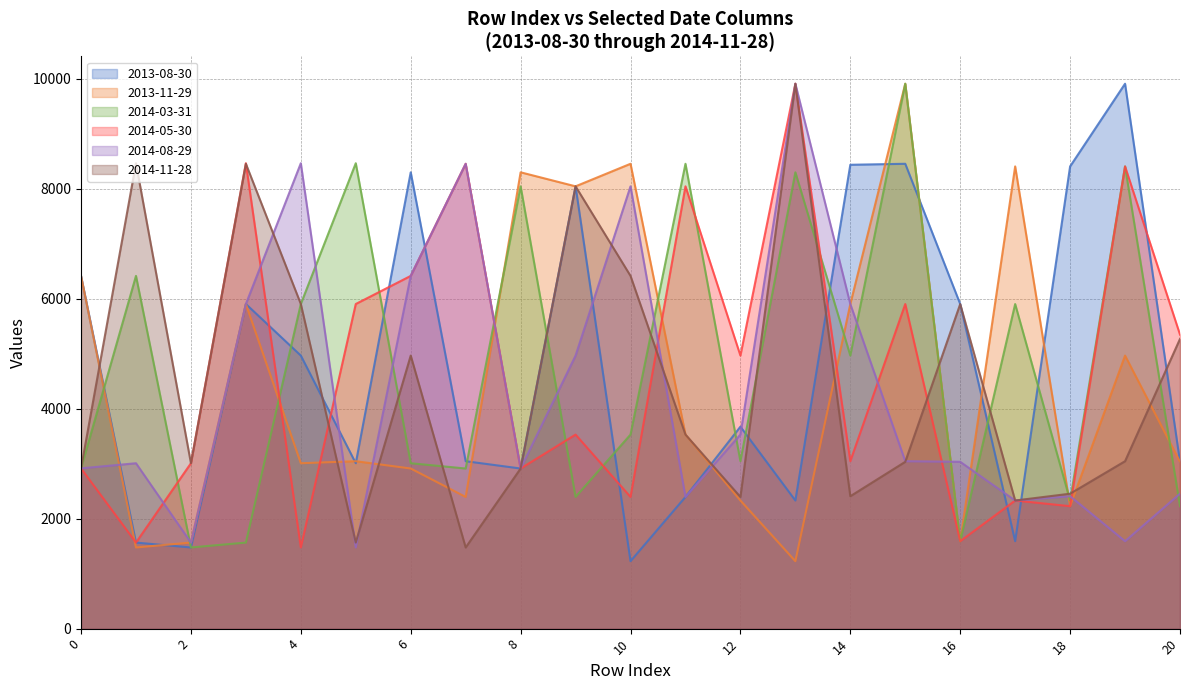

Between which two adjacent categories do 2014-11-28 and 2013-08-30 first intersect?

0 and 1